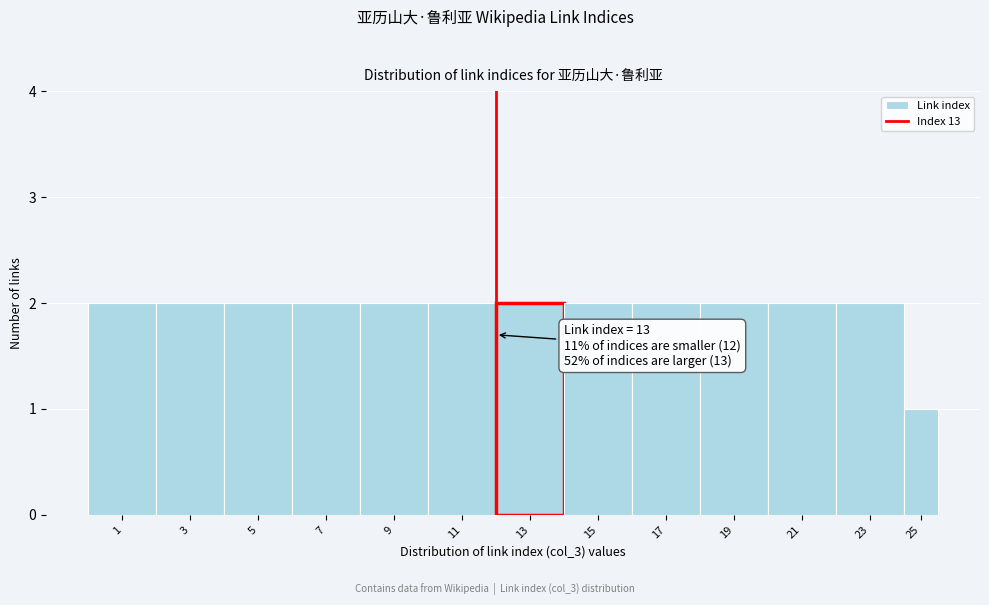

Reading left to right, what are all the values shown in this chart?

1=2	3=2	5=2	7=2	9=2	11=2	13=2	15=2	17=2	19=2	21=2	23=2	25=1